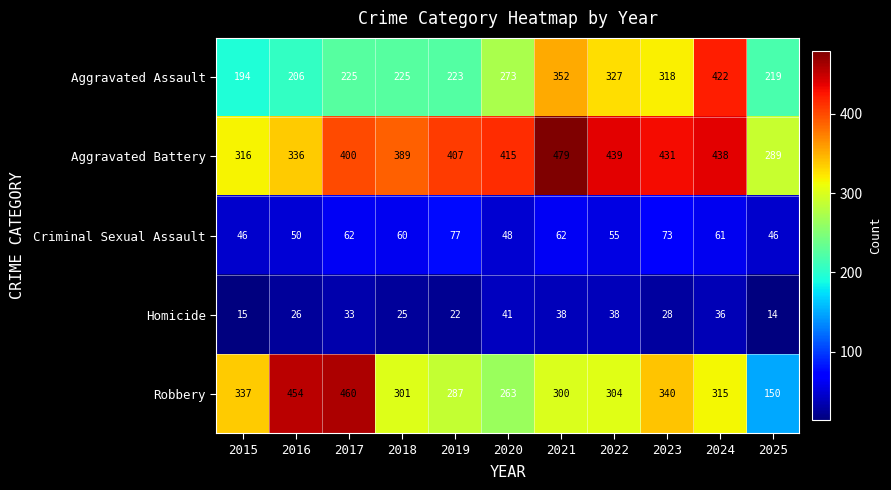

List the series in order of their peak value, highest first.

Aggravated Battery, Robbery, Aggravated Assault, Criminal Sexual Assault, Homicide